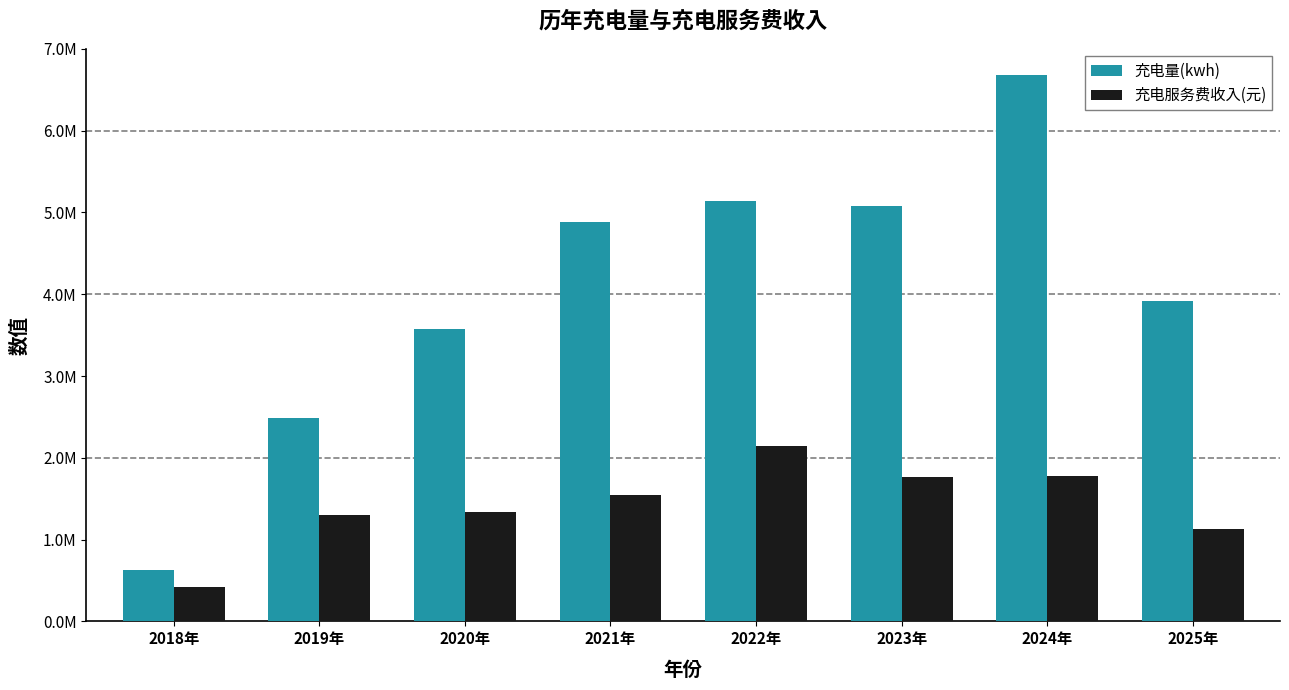

What is the greatest value displayed?

6674722.1